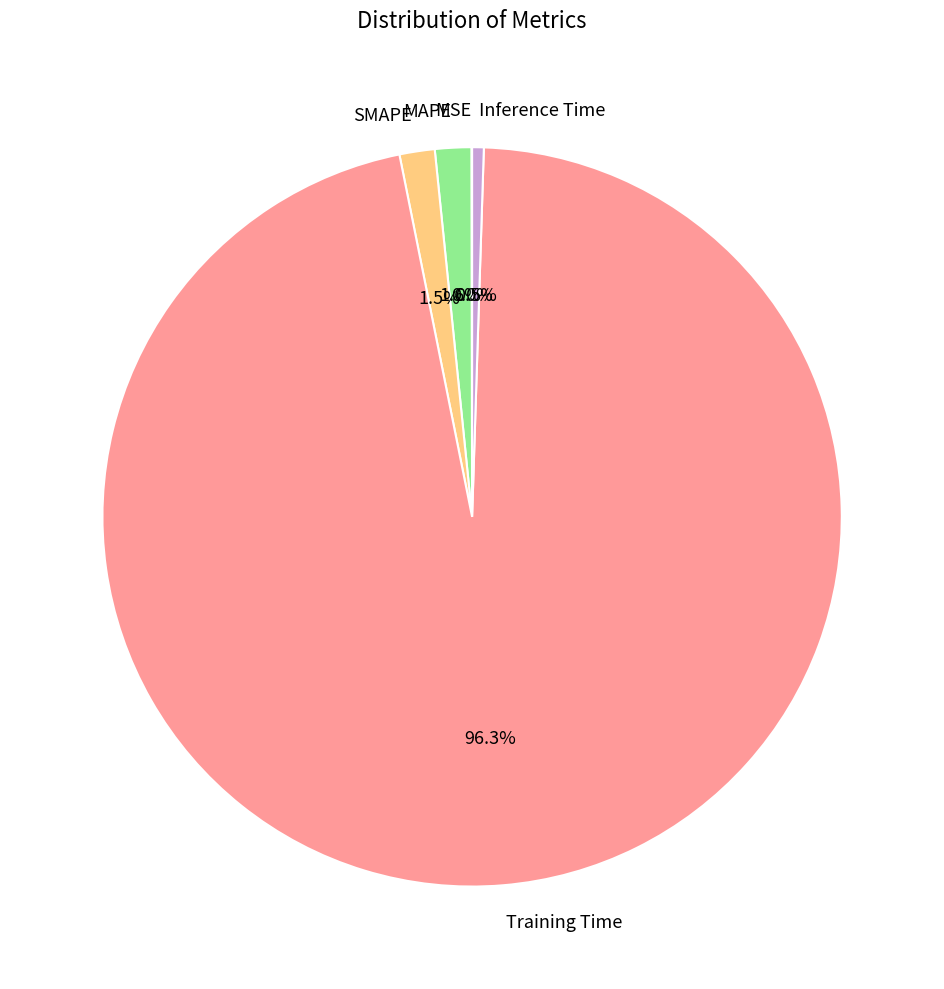

Which category accounts for the majority?

Training Time